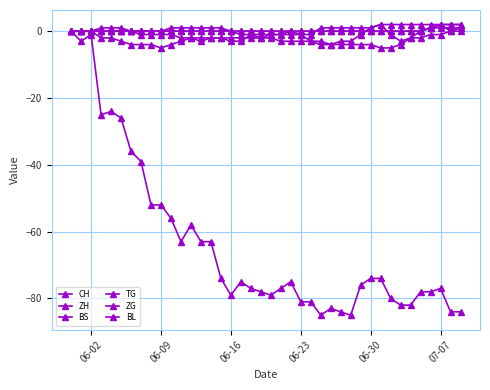

How many lines are shown in the chart?

6